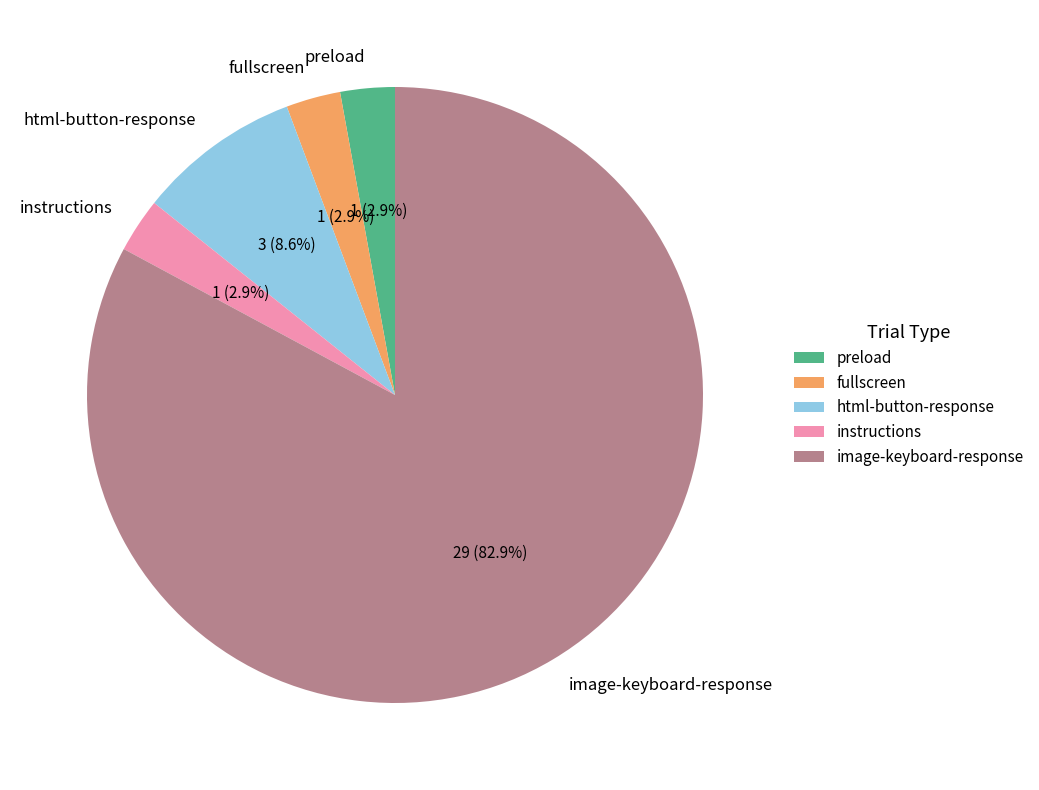

How many slices are in this pie chart?

5